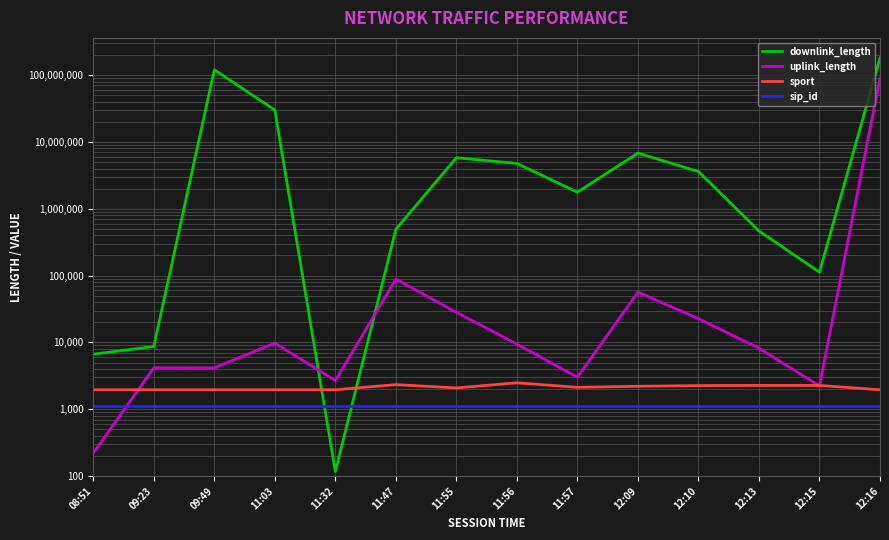

The value of sport at 11:55 is 2084. True or false?

True